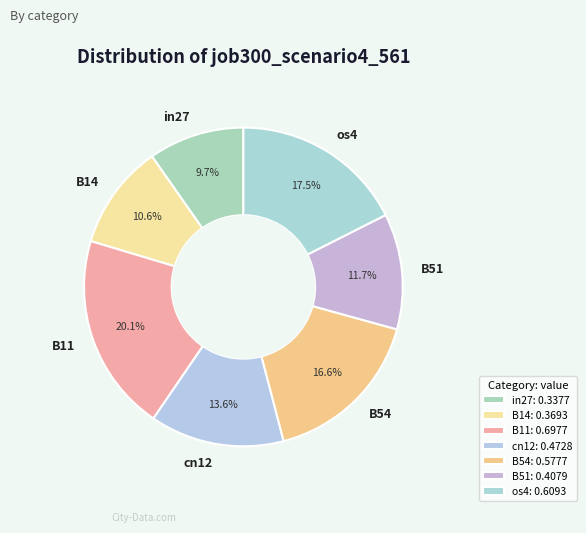

How much of the chart is everything except B54?

83.4%